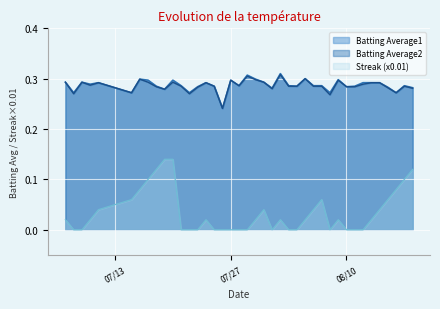

Reading left to right, extract all data points from this chart.

Batting Average1: 0.3	0.3	0.3	0.3	0.3	0.3	0.3	0.3	0.3	0.3	0.3	0.3	0.3	0.3	0.3	0.3	0.2	0.3	0.3	0.3	0.3	0.3	0.3	0.3	0.3	0.3	0.3	0.3	0.3	0.3	0.3	0.3	0.3	0.3	0.3	0.3	0.3	0.3	0.3	0.3
Batting Average2: 0.3	0.3	0.3	0.3	0.3	0.3	0.3	0.3	0.3	0.3	0.3	0.3	0.3	0.3	0.3	0.3	0.2	0.3	0.3	0.3	0.3	0.3	0.3	0.3	0.3	0.3	0.3	0.3	0.3	0.3	0.3	0.3	0.3	0.3	0.3	0.3	0.3	0.3	0.3	0.3
Streak: 0.0	0.0	0.0	0.0	0.0	0.1	0.1	0.1	0.1	0.1	0.1	0.0	0.0	0.0	0.0	0.0	0.0	0.0	0.0	0.0	0.0	0.0	0.0	0.0	0.0	0.0	0.0	0.0	0.1	0.0	0.0	0.0	0.0	0.0	0.0	0.0	0.1	0.1	0.1	0.1